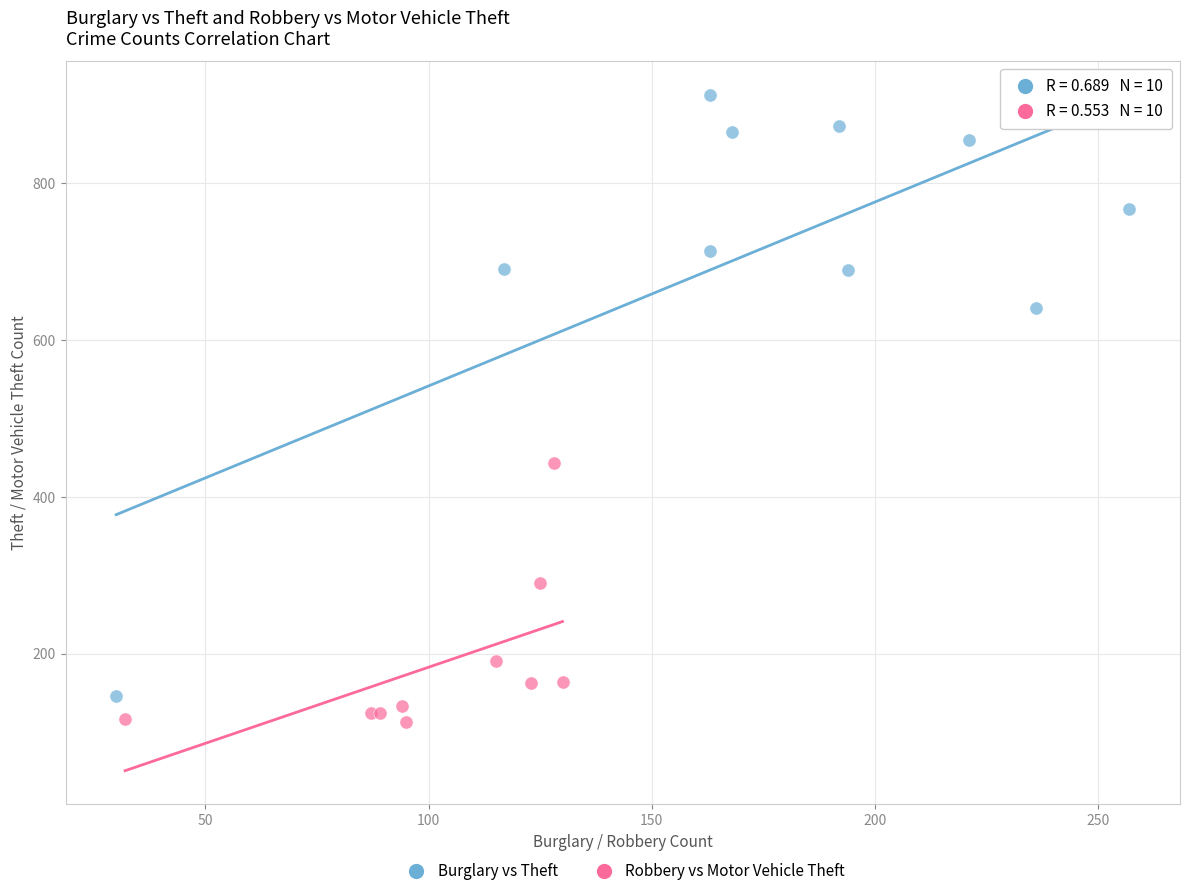

Which series has the largest Y range (max minus min)?

Burglary vs Theft